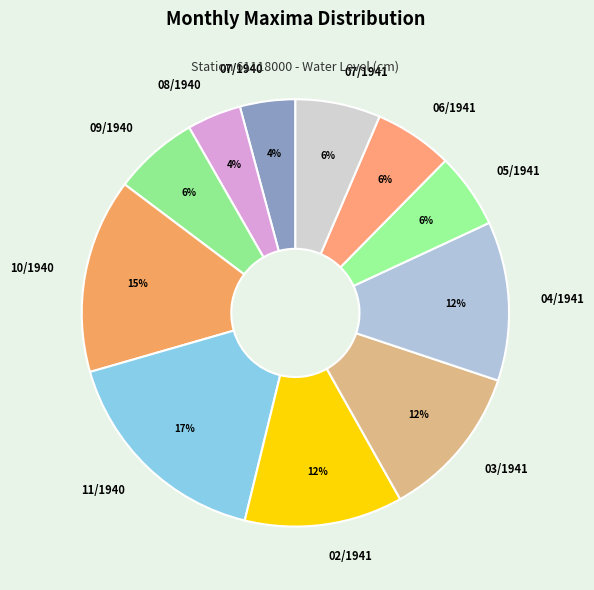

Does 10/1940 represent more than half of the total?

No